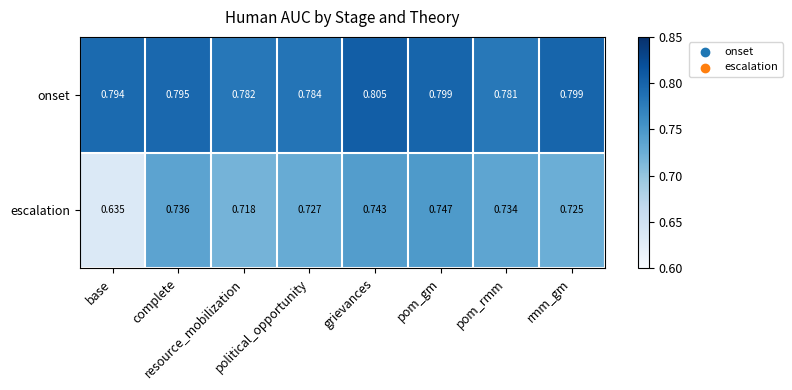

List the series in order of their peak value, highest first.

onset, escalation